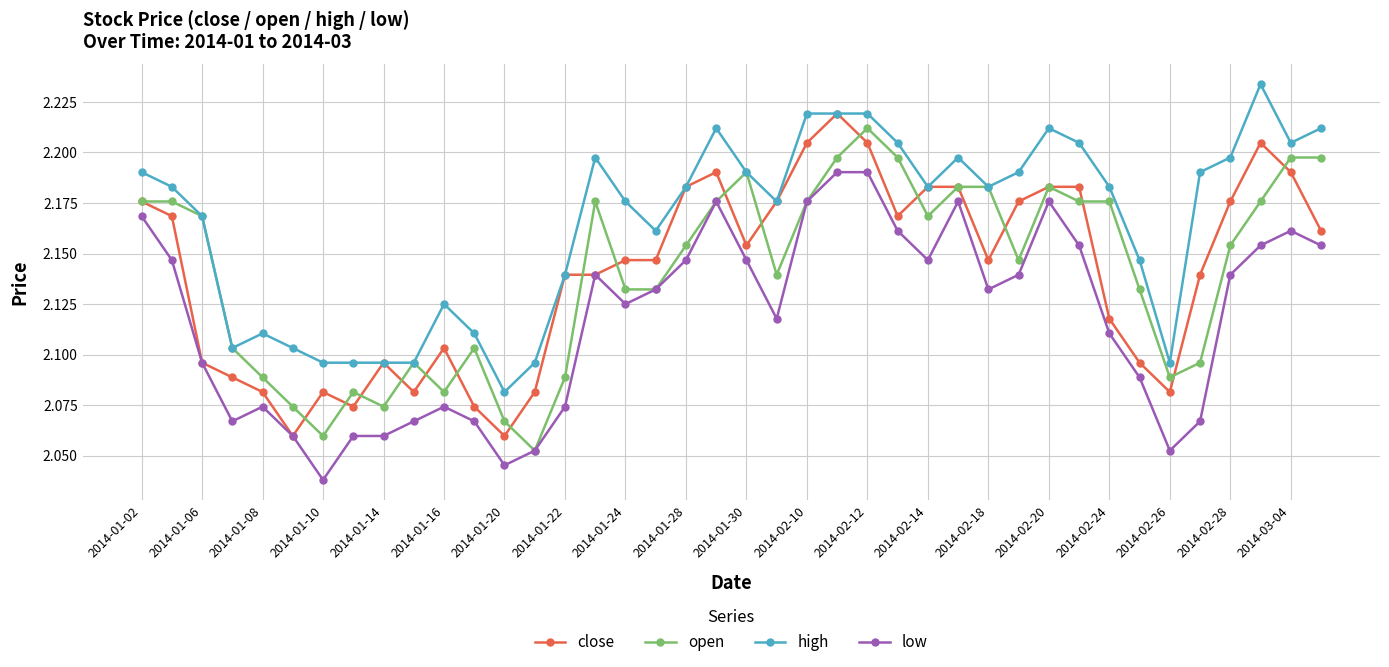

Which series has the largest total across all categories?

high